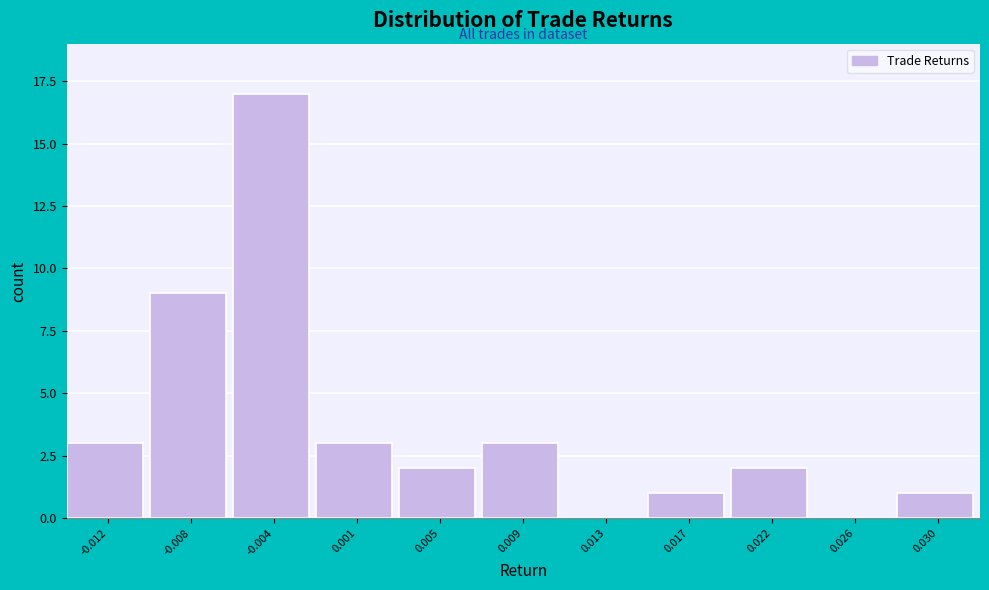

Reading left to right, extract all data points from this chart.

-0.012=3	-0.008=9	-0.004=17	0.001=3	0.005=2	0.009=3	0.013=0	0.017=1	0.022=2	0.026=0	0.030=1